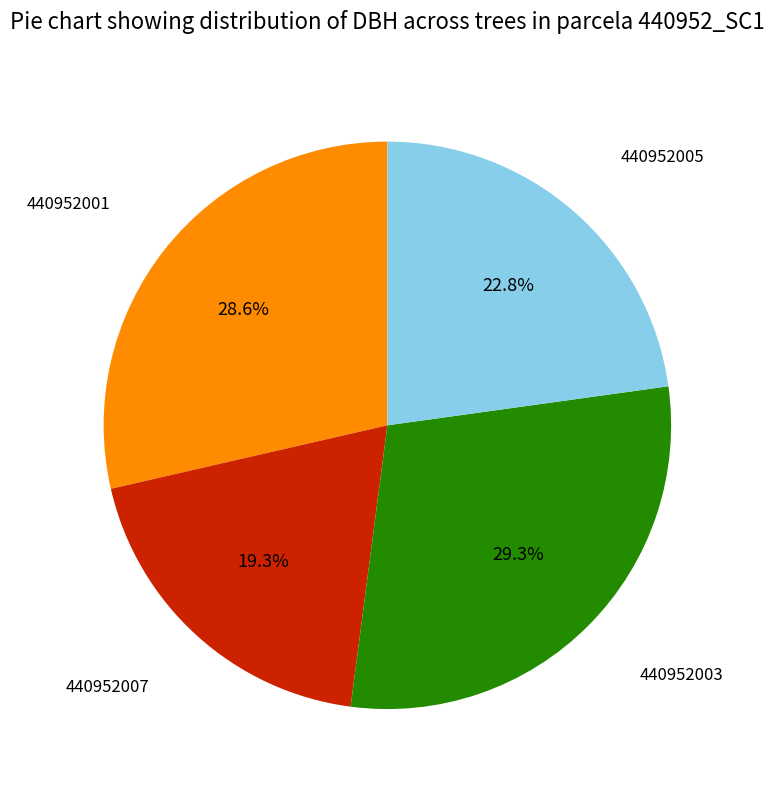

Is there any slice that represents more than half of the pie?

No